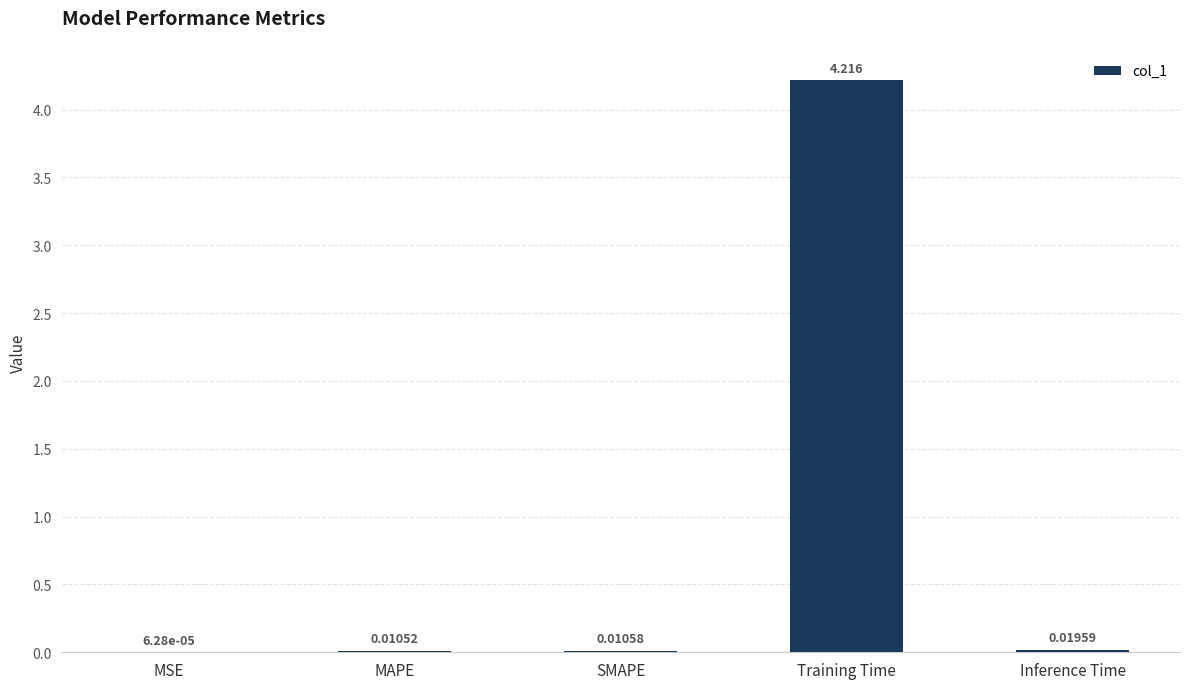

Where is the data nearest to the value 2?

Inference Time